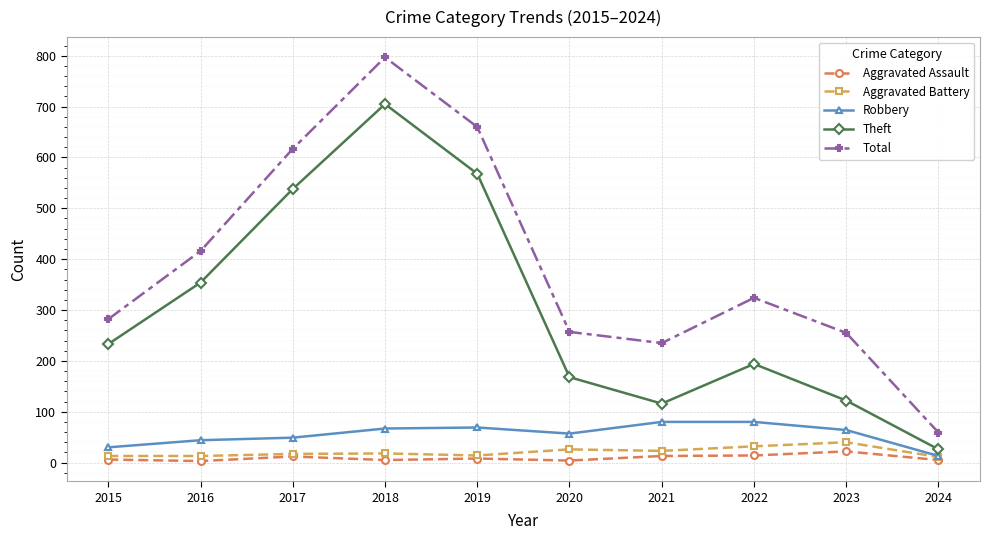

What value does the Total series have at 2017, to the nearest 100?

600